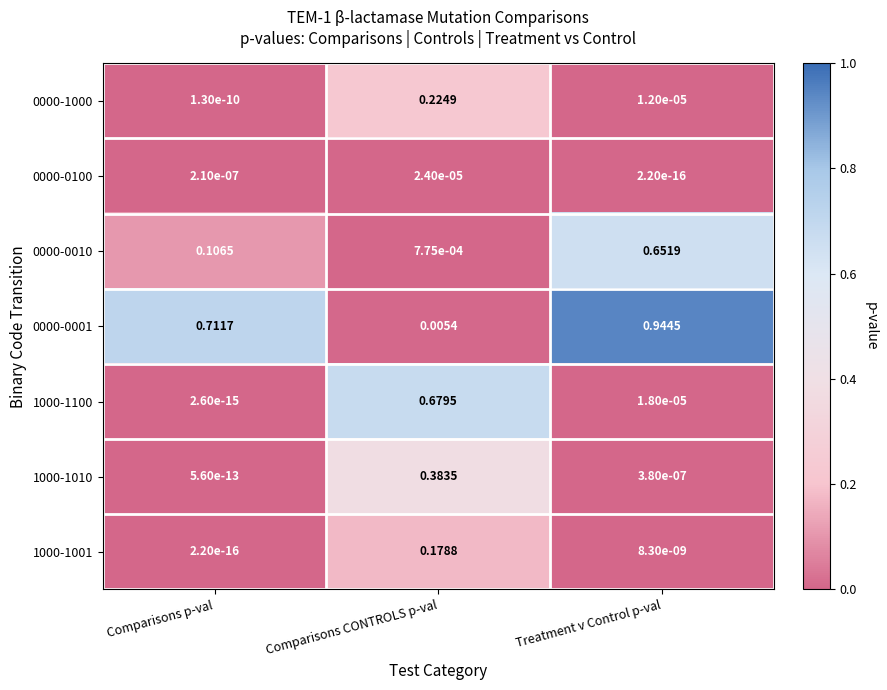

At which category is the sum across all series the highest?

Treatment v Control p-val